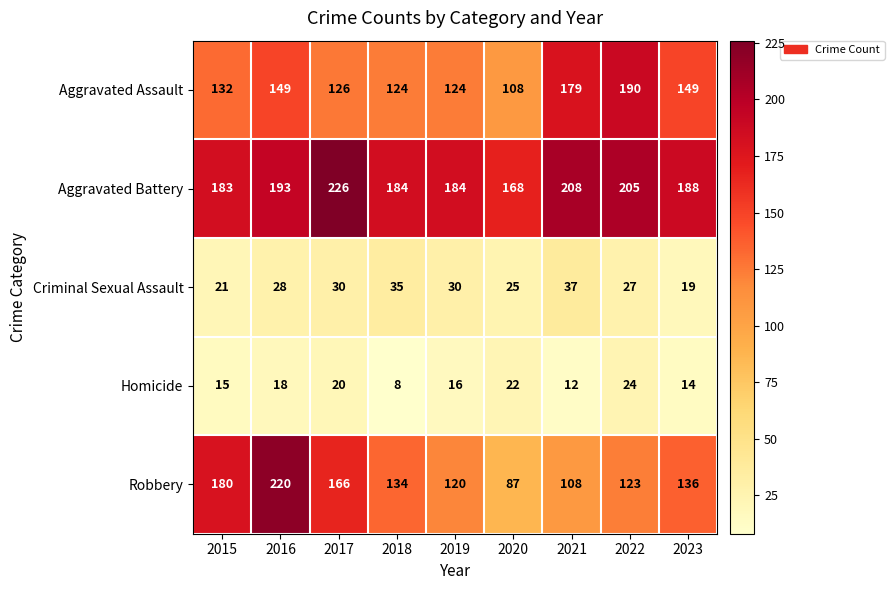

Which series has the widest spread of values?

Robbery